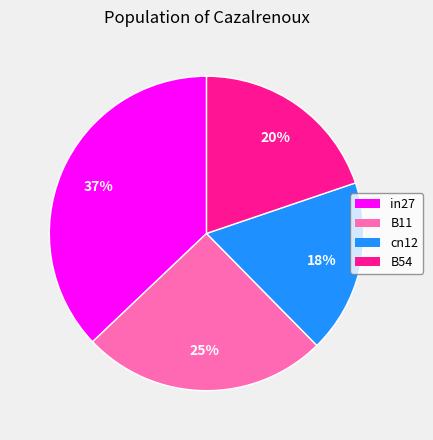

What percentage is the cn12 slice, to the nearest percent?

18%